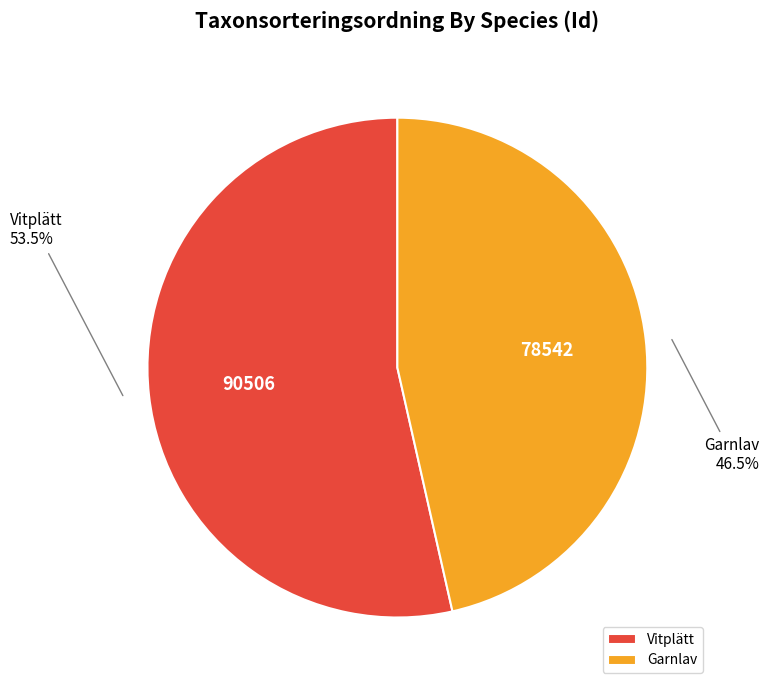

How many slices are in this pie chart?

2